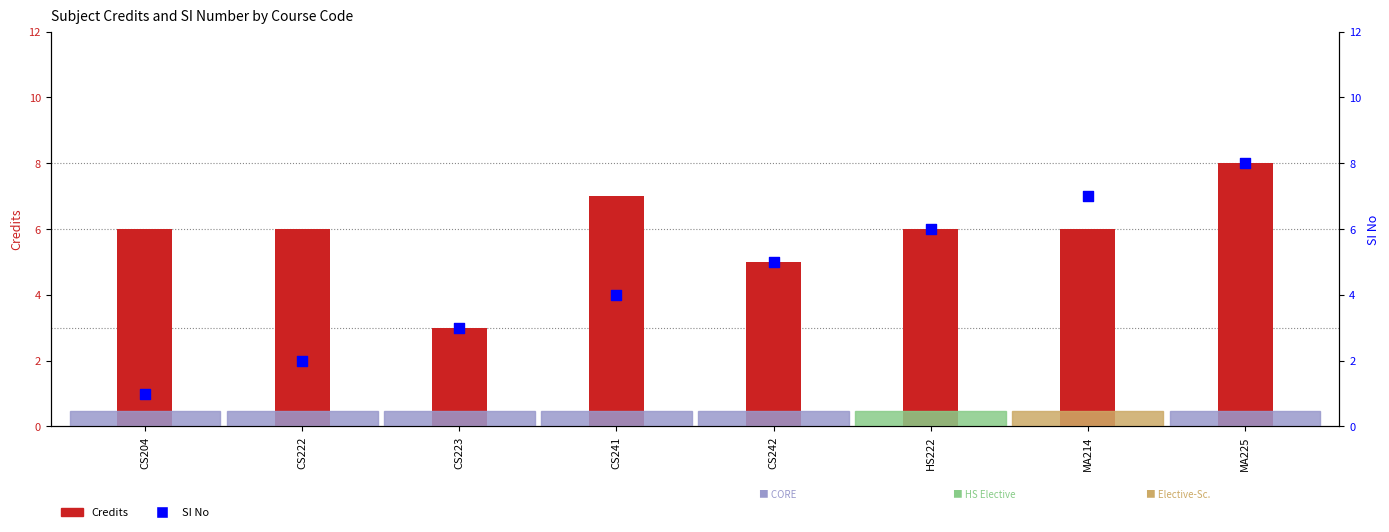

Is the value of Credits at MA214 greater than the value of SI No at MA214?

No